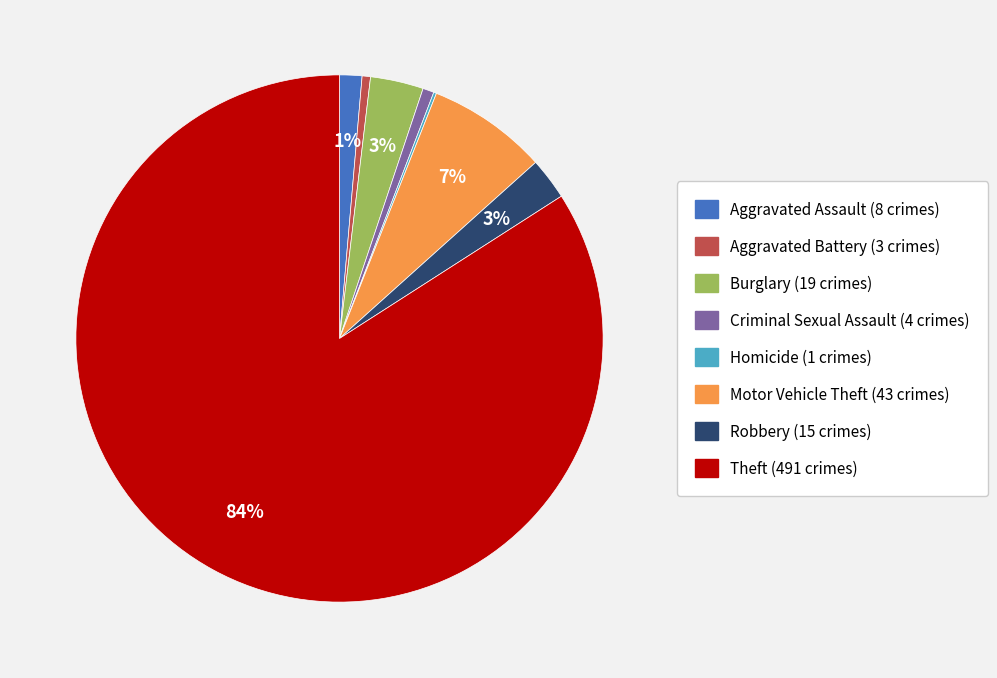

Between Criminal Sexual Assault and Robbery, which is larger?

Robbery